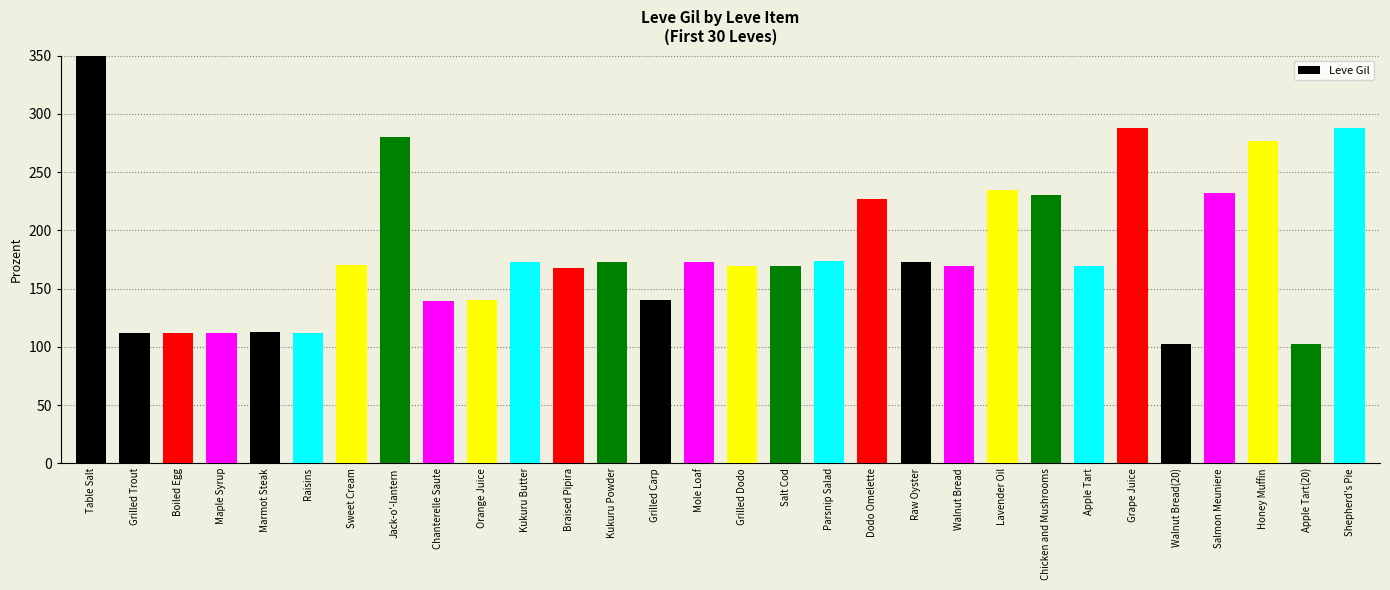

Where does the data first go above 170?

Table Salt